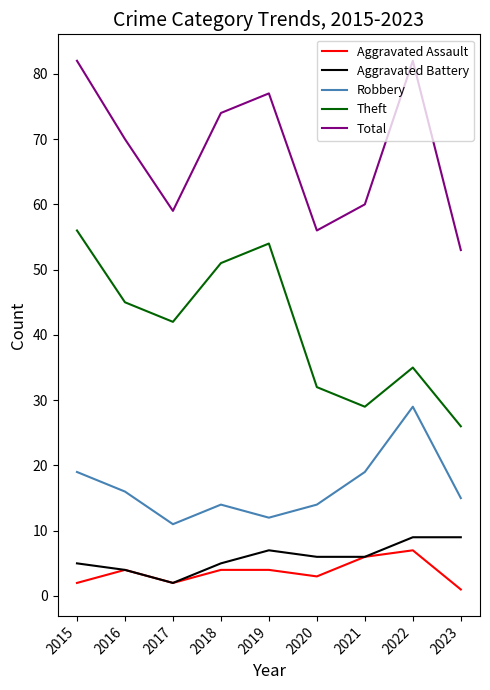

What value does the Robbery series have at 2015?

19